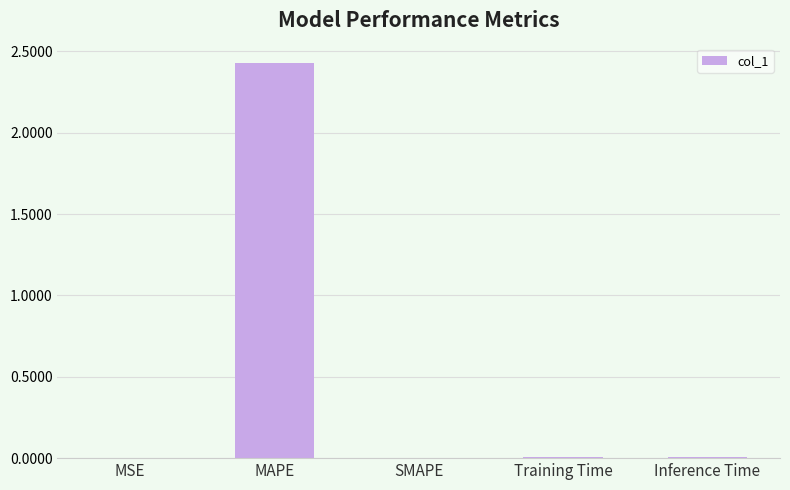

Which label corresponds to the largest value in the chart?

MAPE